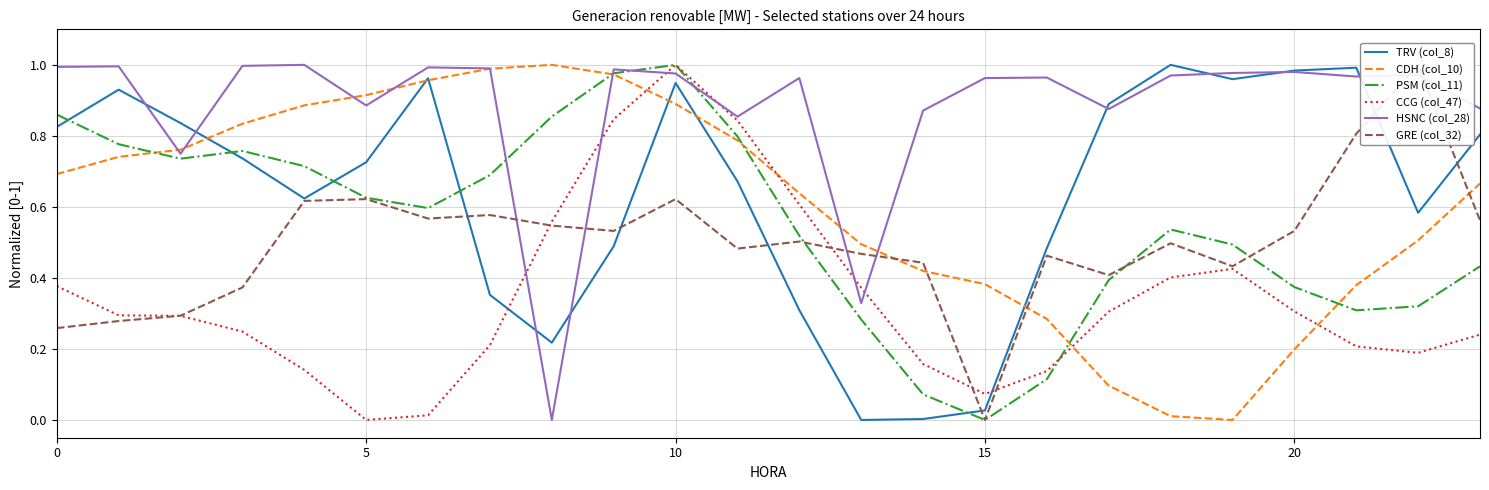

The value of CCG (col_47) at 21 is 0.1. True or false?

False